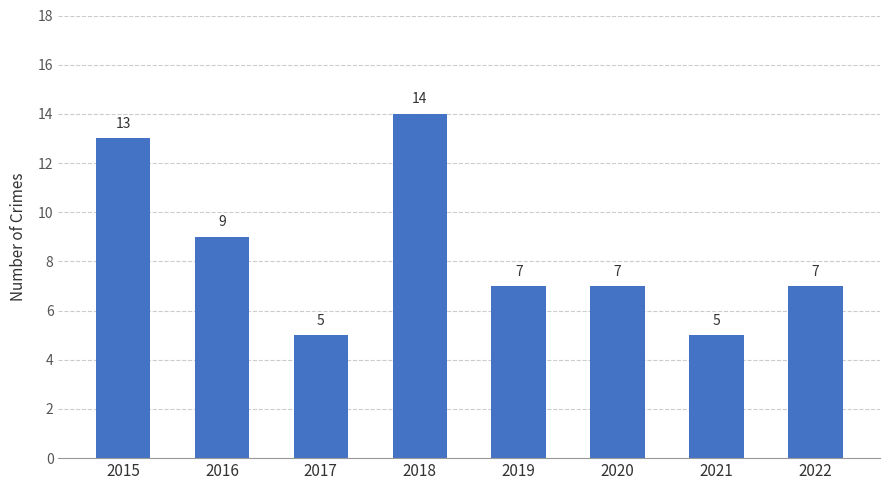

At which label is the value closest to 9?

2016